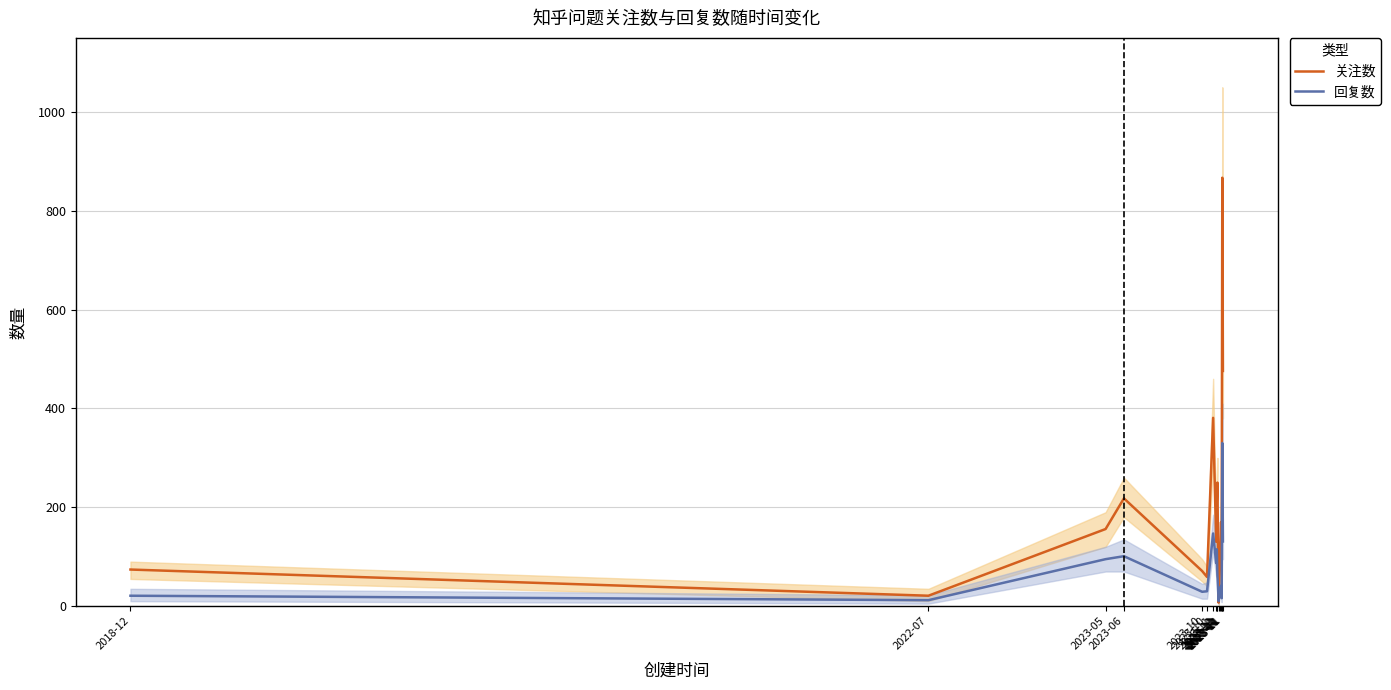

Does the chart display data point markers on the line(s)?

No